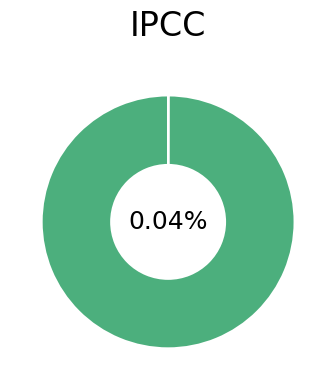

What is the majority slice?

MAPE